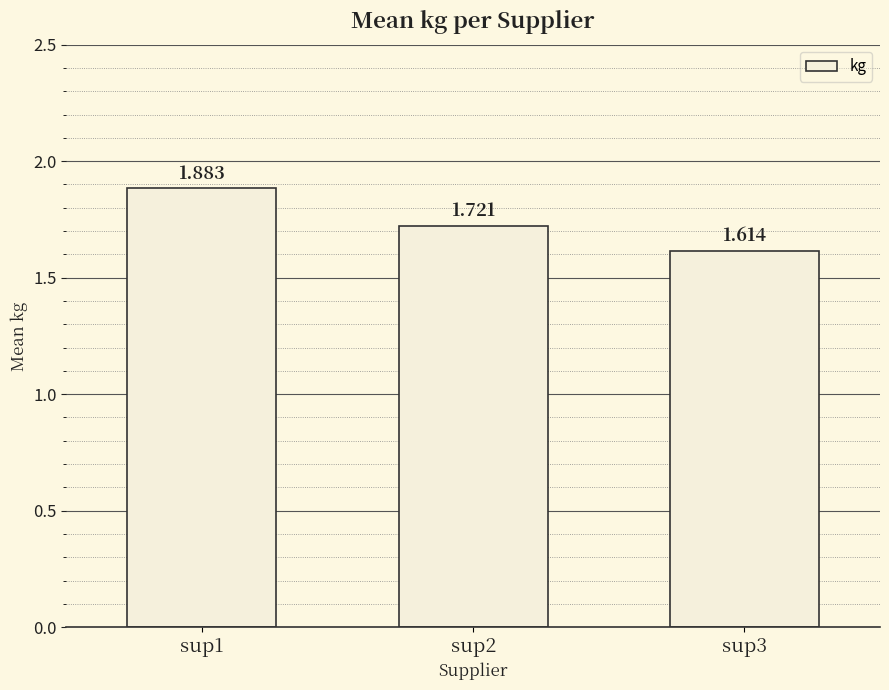

What is the change in value from sup2 to sup3?

-0.1